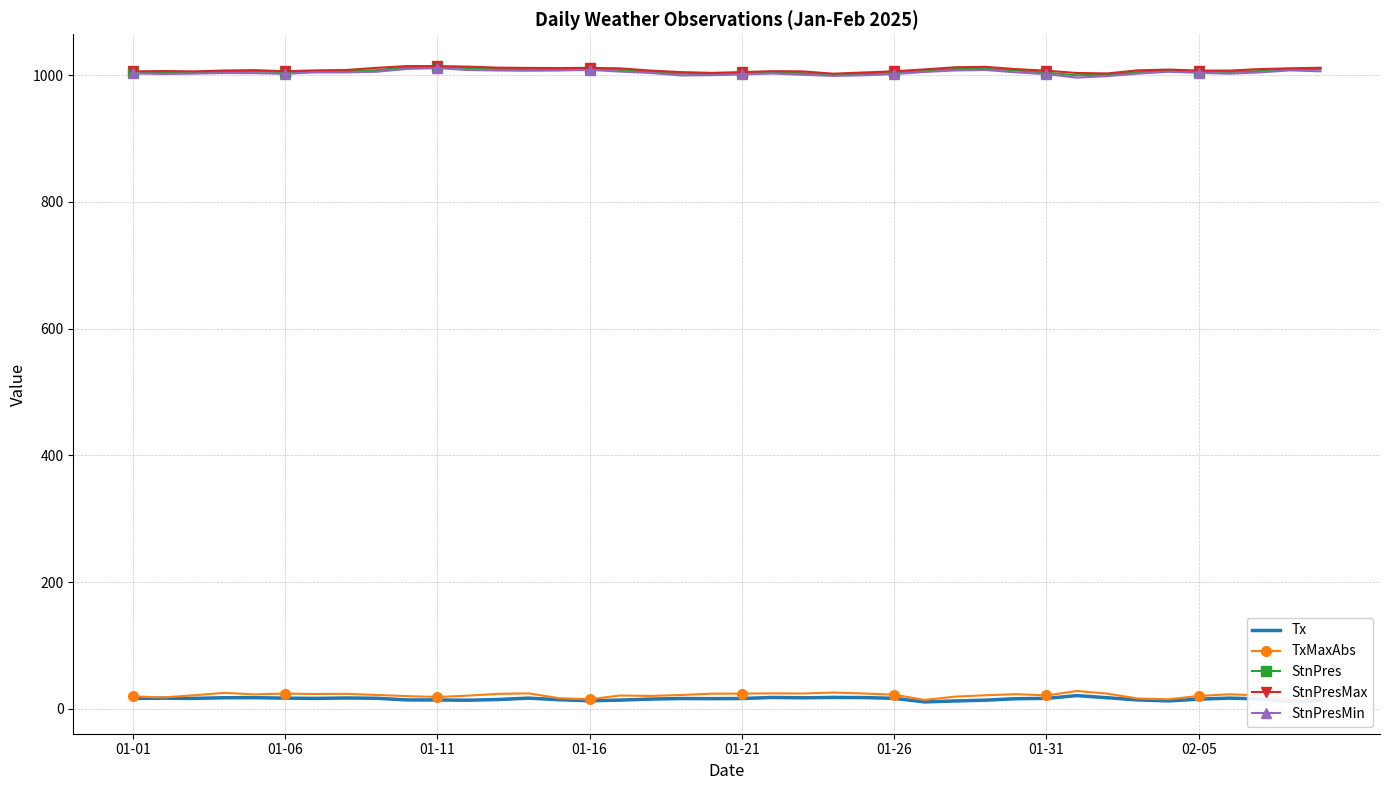

True or false: StnPresMax has a value of 1405.2 at 01-26.

False